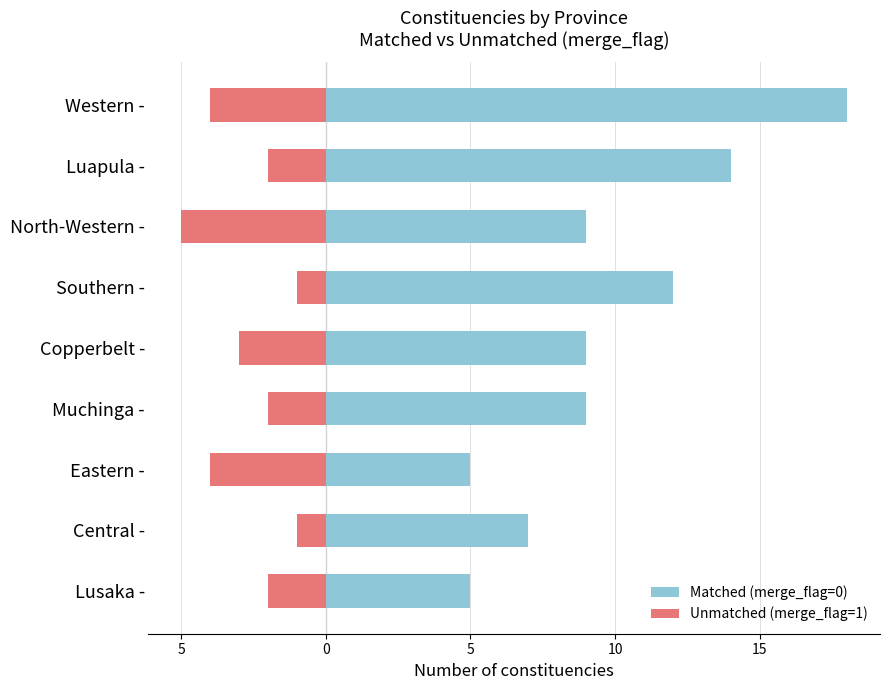

Reading left to right, what are all the values shown in this chart?

Matched (merge_flag=0): 5	7	5	9	9	12	9	14	18
Unmatched (merge_flag=1): -2	-1	-4	-2	-3	-1	-5	-2	-4